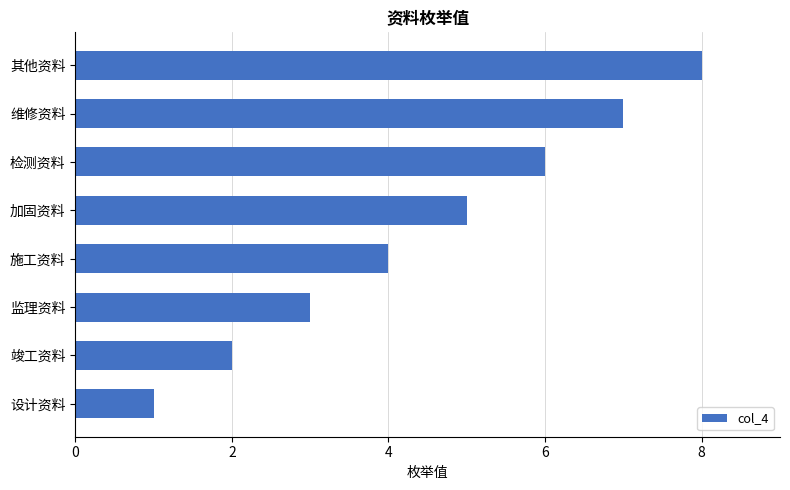

What is the change in value from 检测资料 to 维修资料?

+1